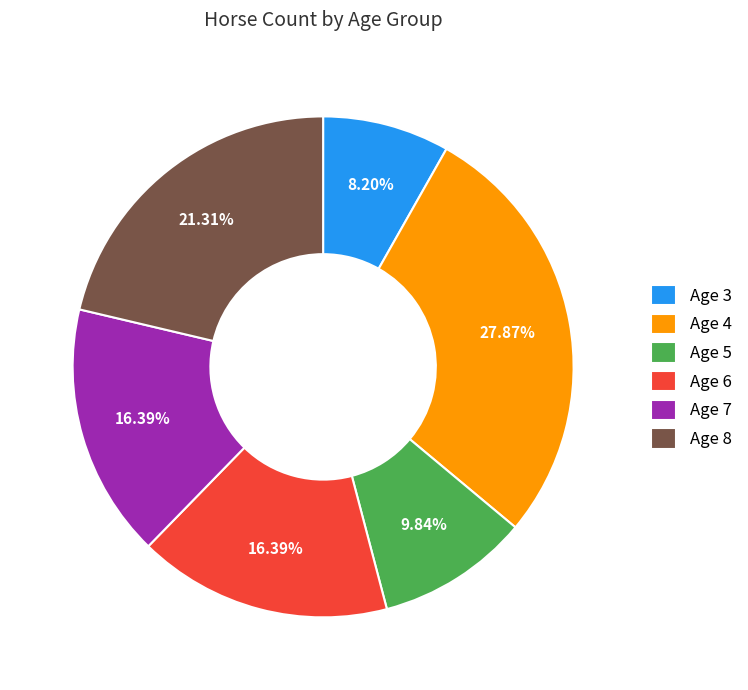

The Age 4 slice represents 28% of the pie. True or false?

True